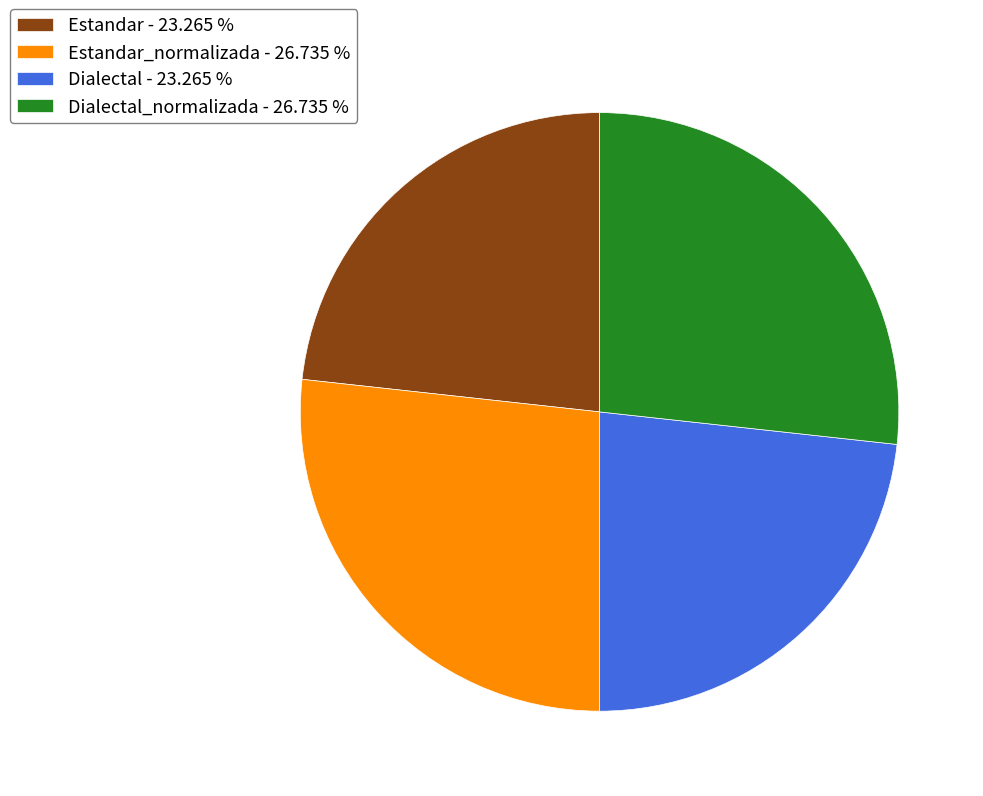

Which has a higher value, Dialectal_normalizada - 26.735 % or Estandar - 23.265 %?

Dialectal_normalizada - 26.735 %